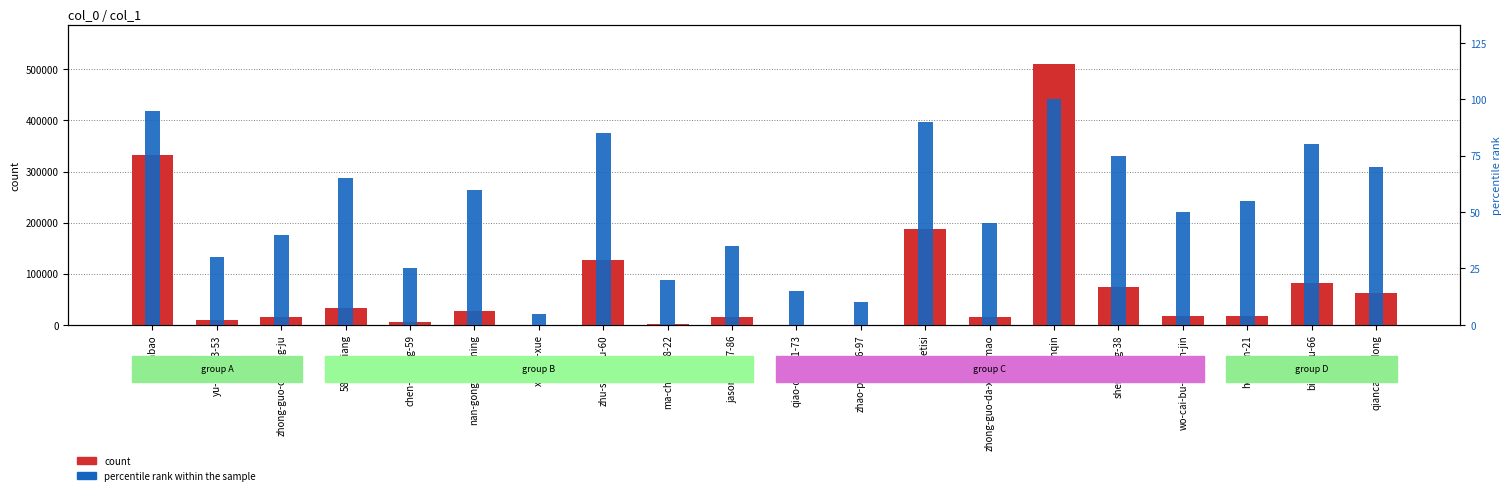

Where is percentile rank within the sample nearest to the value 52?

wo-cai-bu-shi-fan-jin